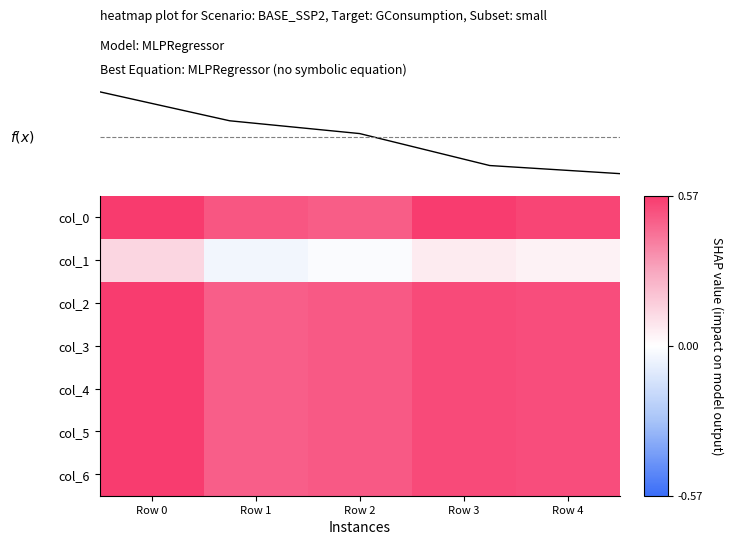

The col_1 series shows -0.0 at Row 1. True or false?

True